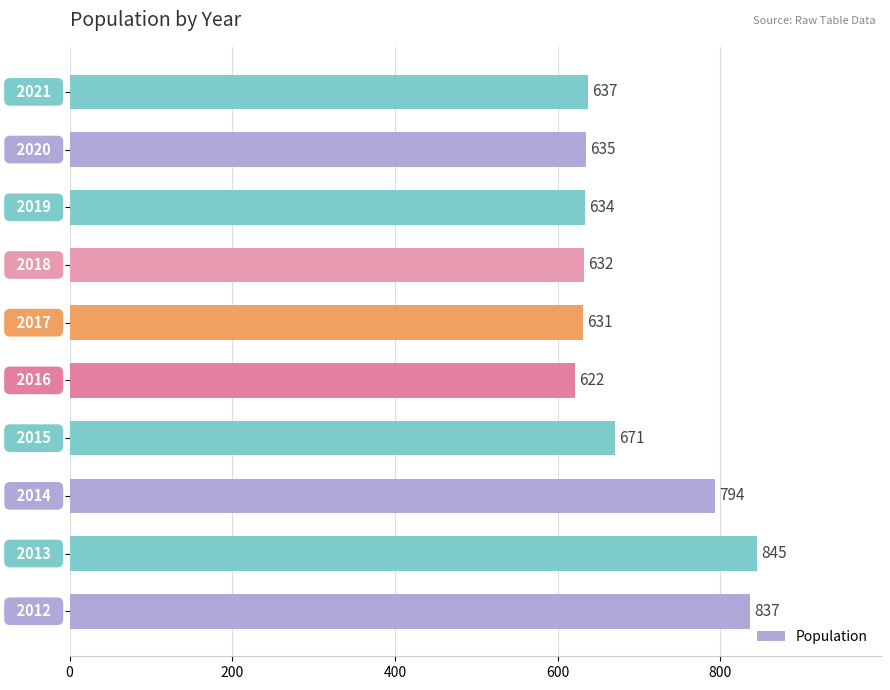

What is the greatest value displayed?

845